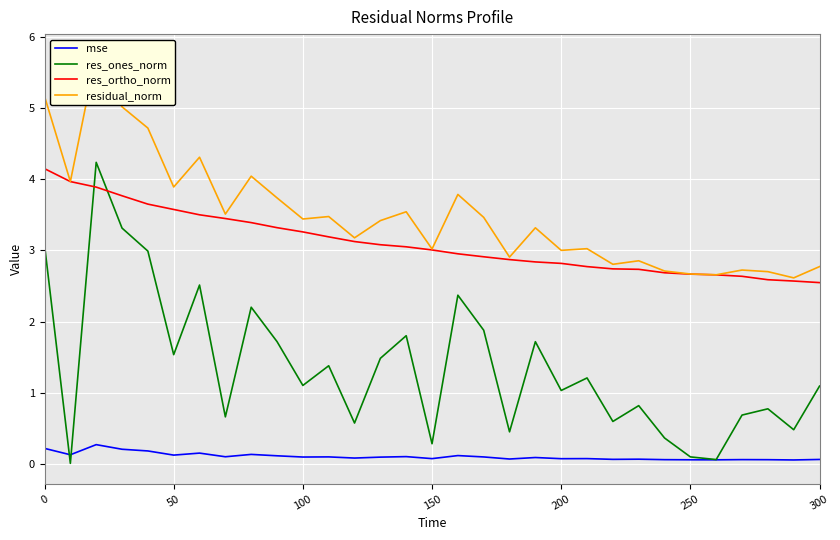

How many times do res_ones_norm and res_ortho_norm cross each other?

2